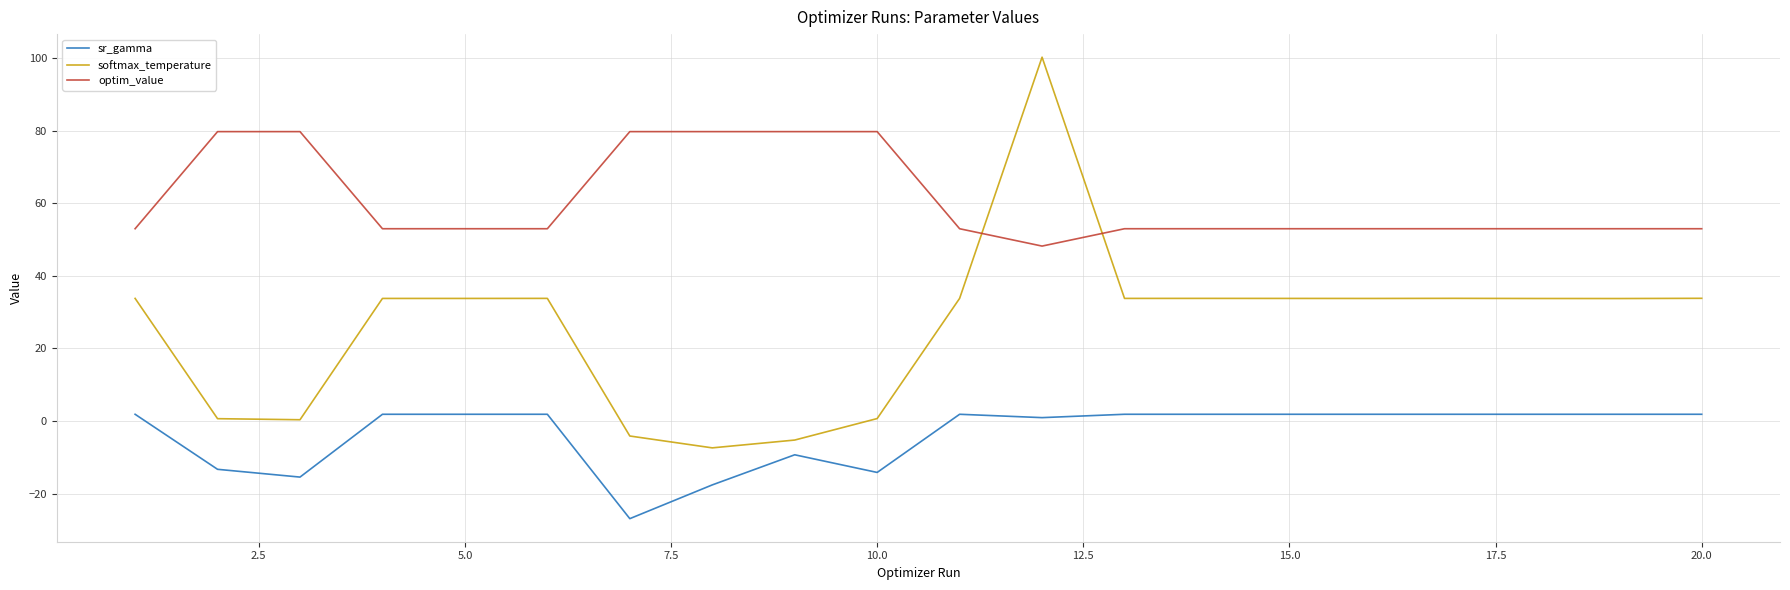

At how many categories does at least one series exceed 58?

7